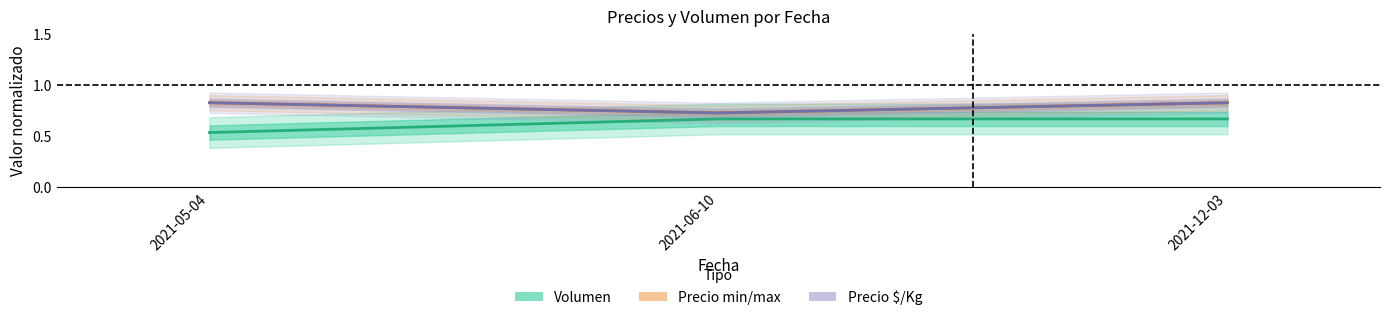

Where is Precio $/Kg nearest to the value 0?

2021-06-10